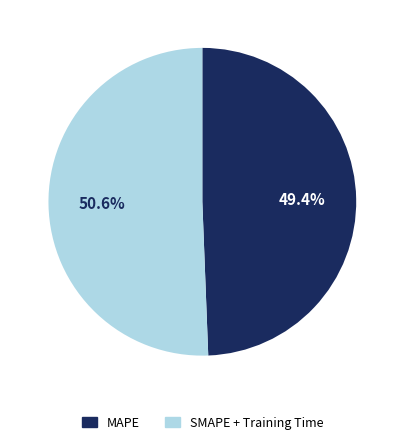

To the nearest percent, what is the average slice percentage?

50%